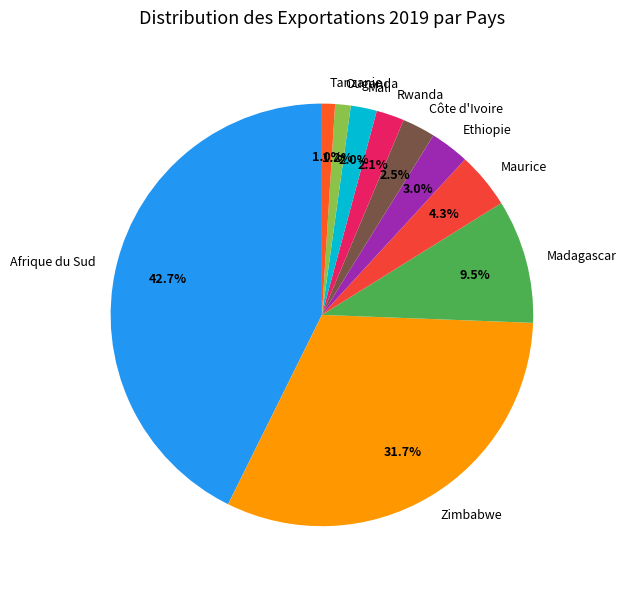

What is the ratio of the value at Rwanda to the value at Côte d'Ivoire?

0.8